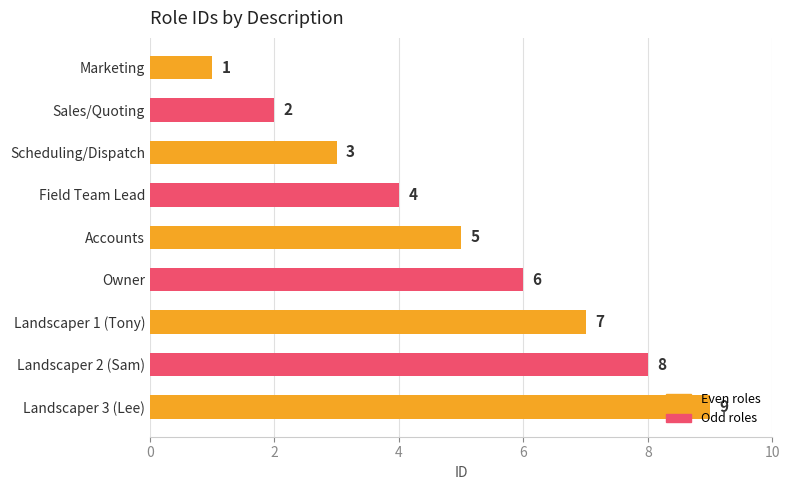

Does the chart contain any negative values?

No